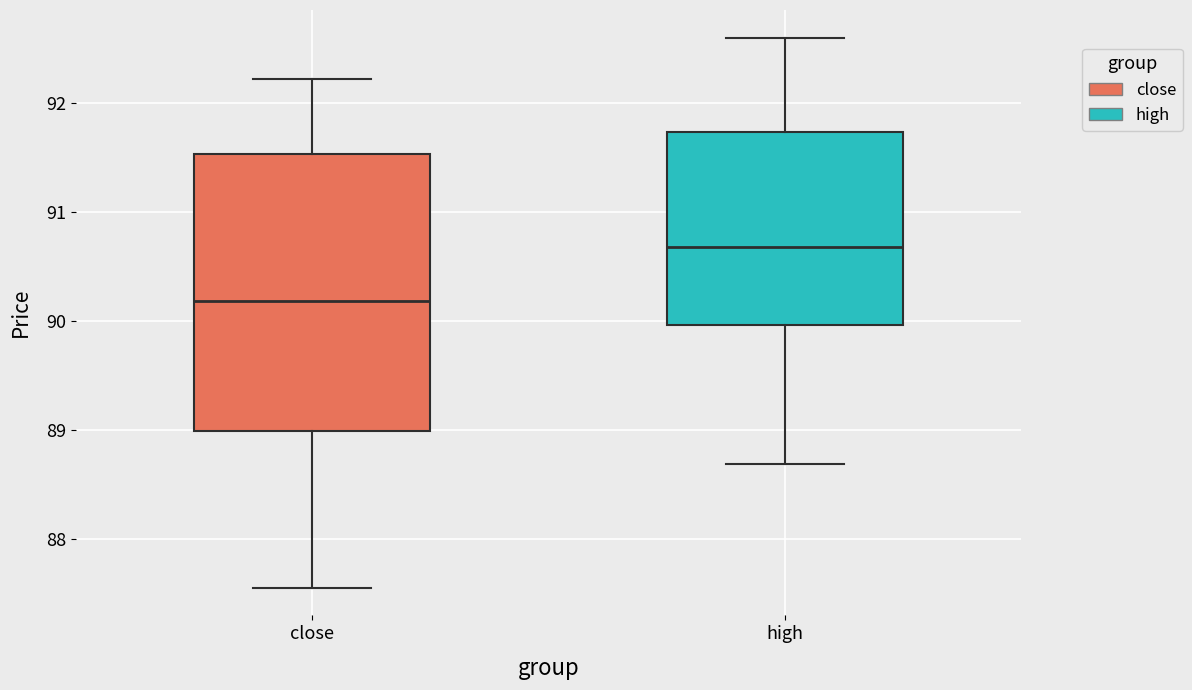

Reading left to right, read every box against the y-axis: the position of its median line, the range the box covers, and the ends of its whiskers. The values are not printed on the chart, so give them approximately, as read against the axis.

close: median 90.2, box 89.0 to 91.5, whiskers 87.5 to 92.2
high: median 90.7, box 90.0 to 91.7, whiskers 88.7 to 92.6